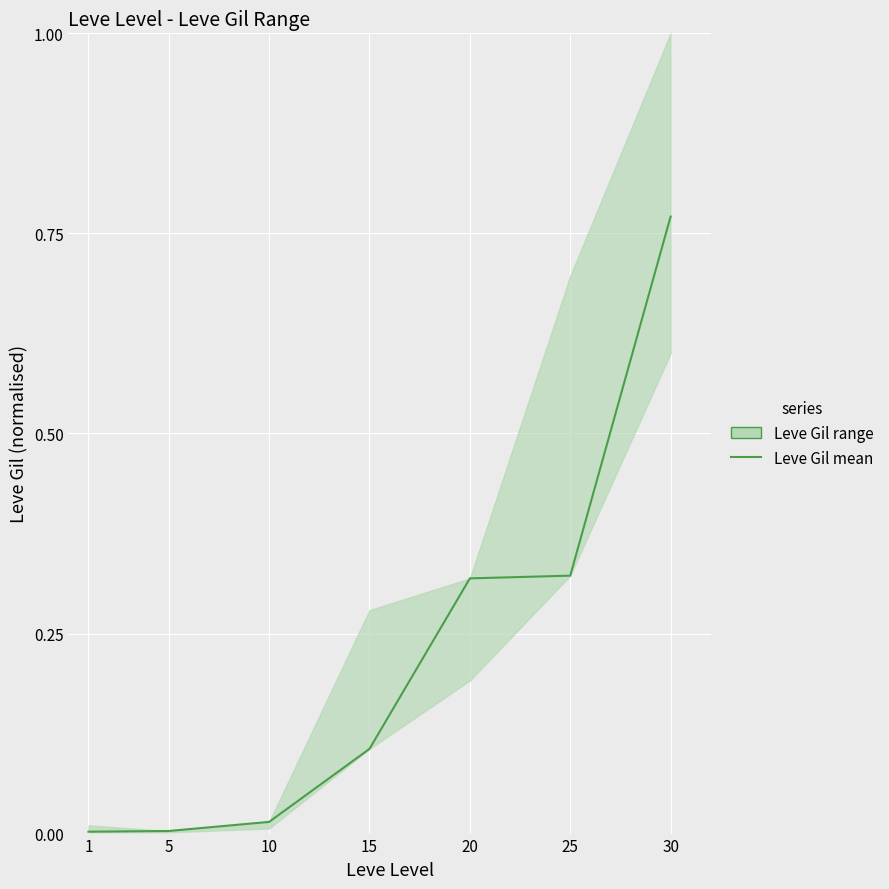

Reading left to right, list all the values displayed in this chart.

1=0.0	5=0.0	10=0.0	15=0.1	20=0.3	25=0.3	30=0.8